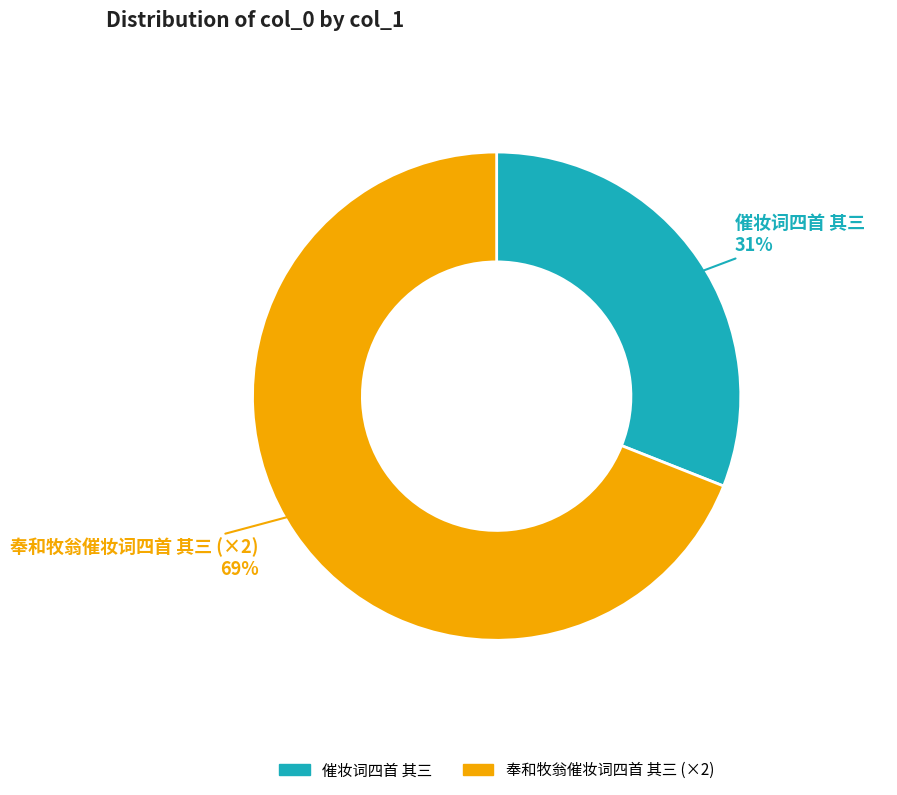

Which category has the smallest portion of the pie?

催妆词四首 其三